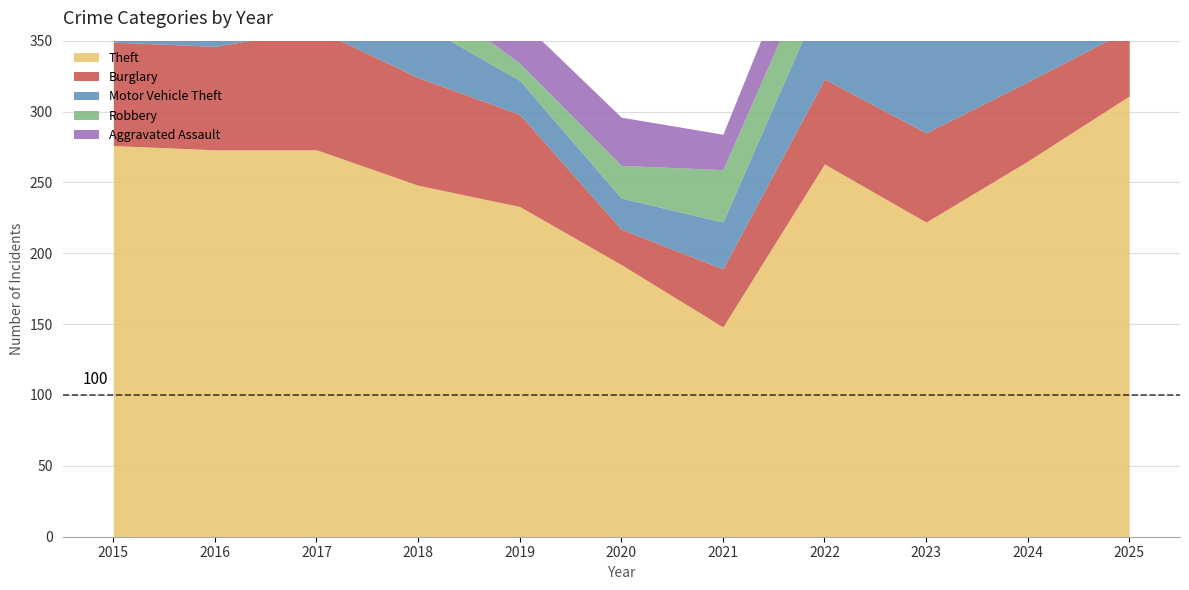

Reading right to left, what are all the values shown in this chart?

Theft: 2025=311	2024=265	2023=222	2022=263	2021=148	2020=192	2019=233	2018=248	2017=273	2016=273	2015=276
Burglary: 2025=47	2024=56	2023=63	2022=60	2021=41	2020=25	2019=65	2018=76	2017=85	2016=73	2015=73
Motor Vehicle Theft: 2025=92	2024=82	2023=125	2022=63	2021=33	2020=22	2019=24	2018=39	2017=45	2016=35	2015=64
Robbery: 2025=22	2024=39	2023=34	2022=36	2021=37	2020=23	2019=12	2018=24	2017=40	2016=43	2015=25
Aggravated Assault: 2025=36	2024=36	2023=39	2022=39	2021=25	2020=34	2019=31	2018=37	2017=20	2016=26	2015=29